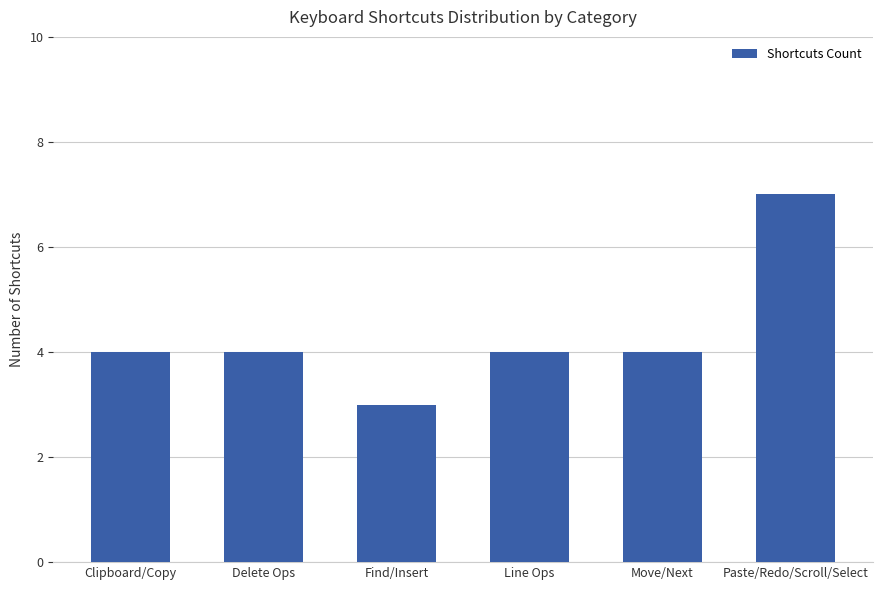

What is the approximate value at Paste/Redo/Scroll/Select?

7